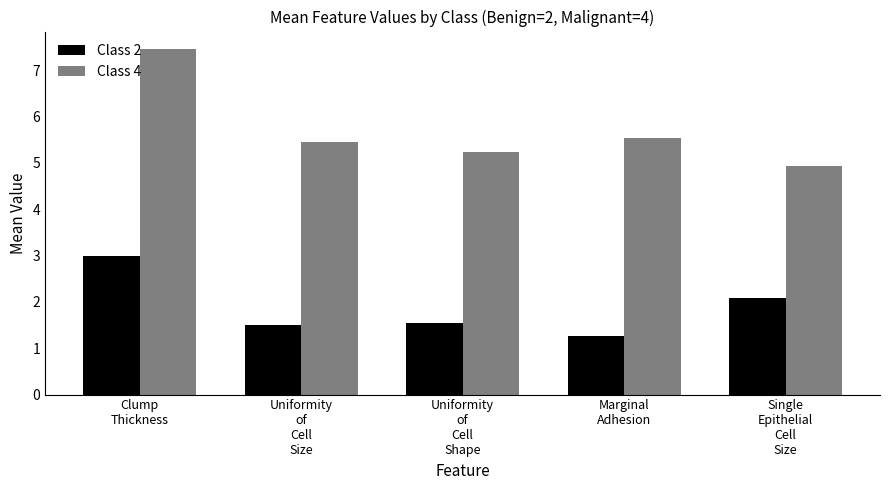

What is the difference between the Class 4 values at Uniformity
of
Cell
Shape and Single
Epithelial
Cell
Size?

0.3